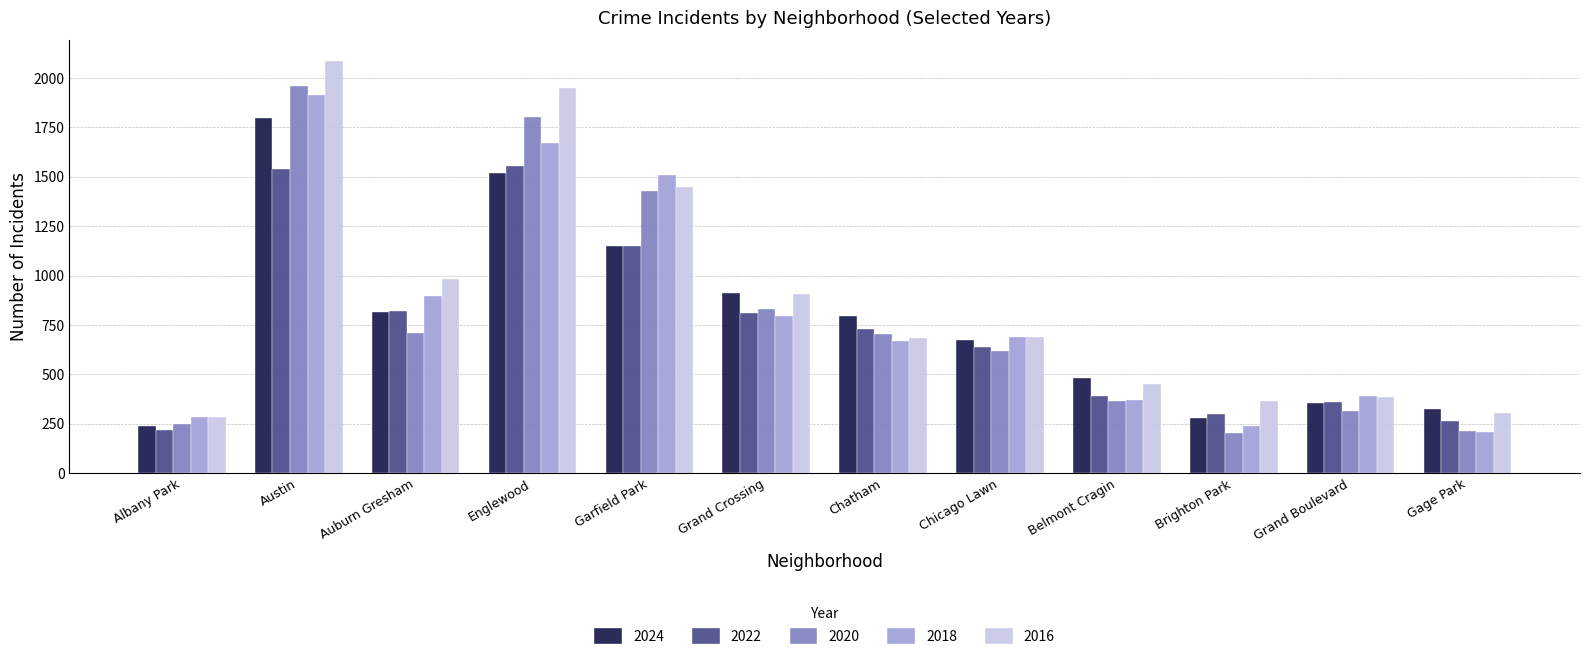

Which series has the largest total across all categories?

2016